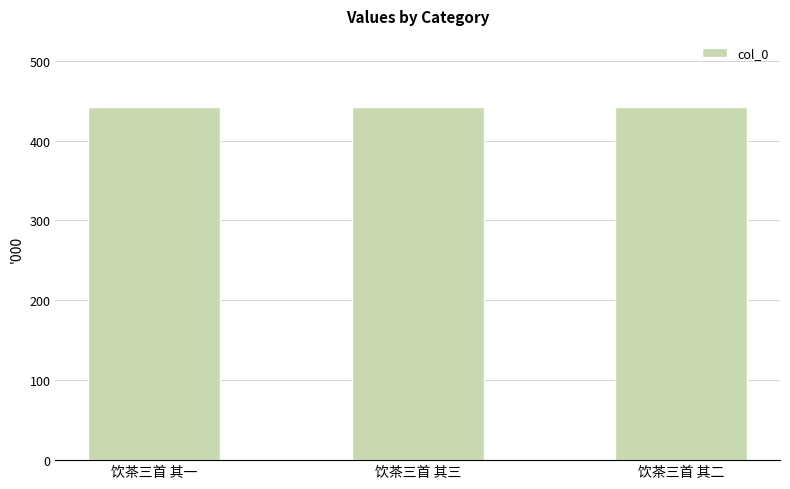

Are the bars horizontal?

No